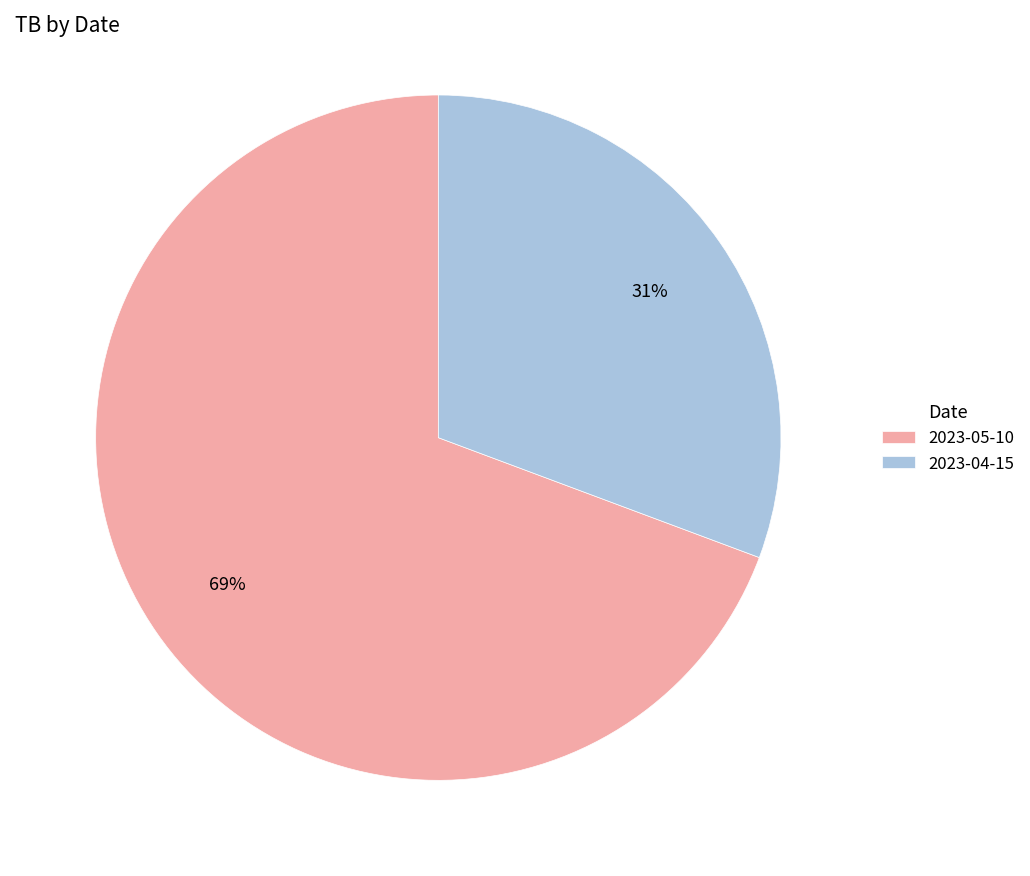

Is there a majority slice in this chart?

Yes